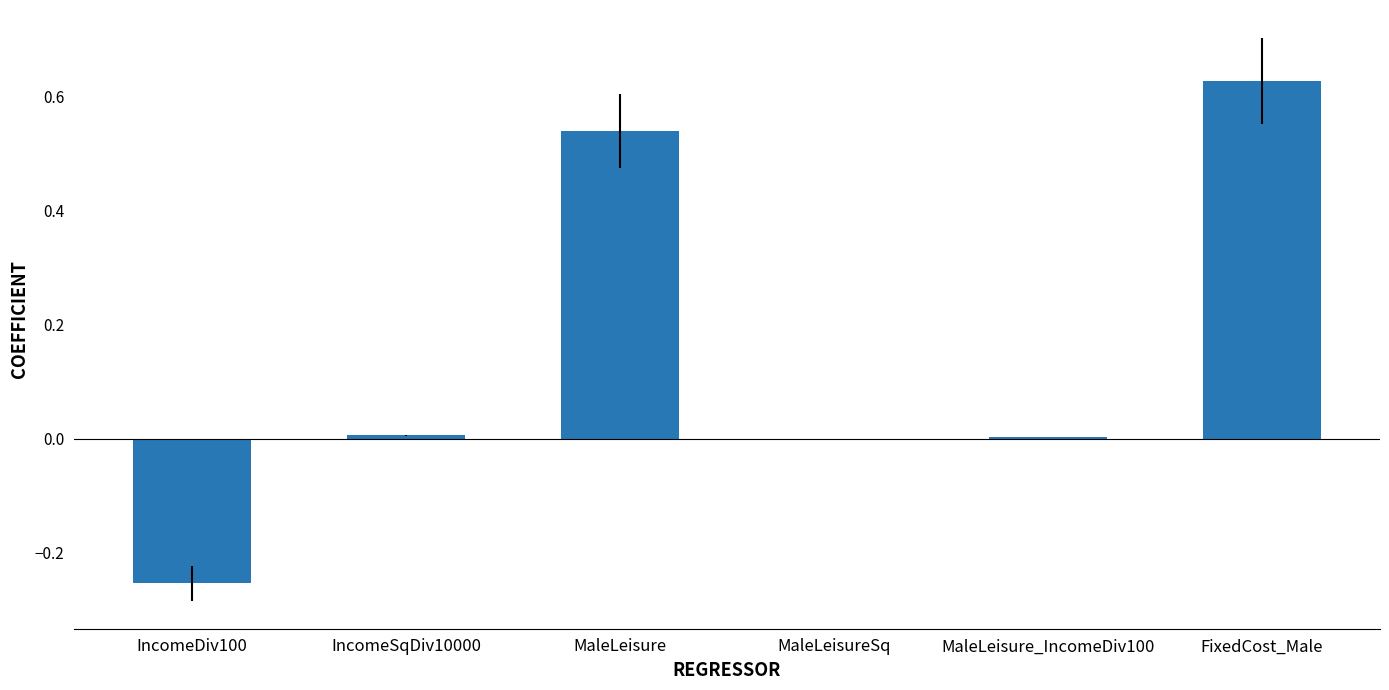

What is the sum of all values?

0.9